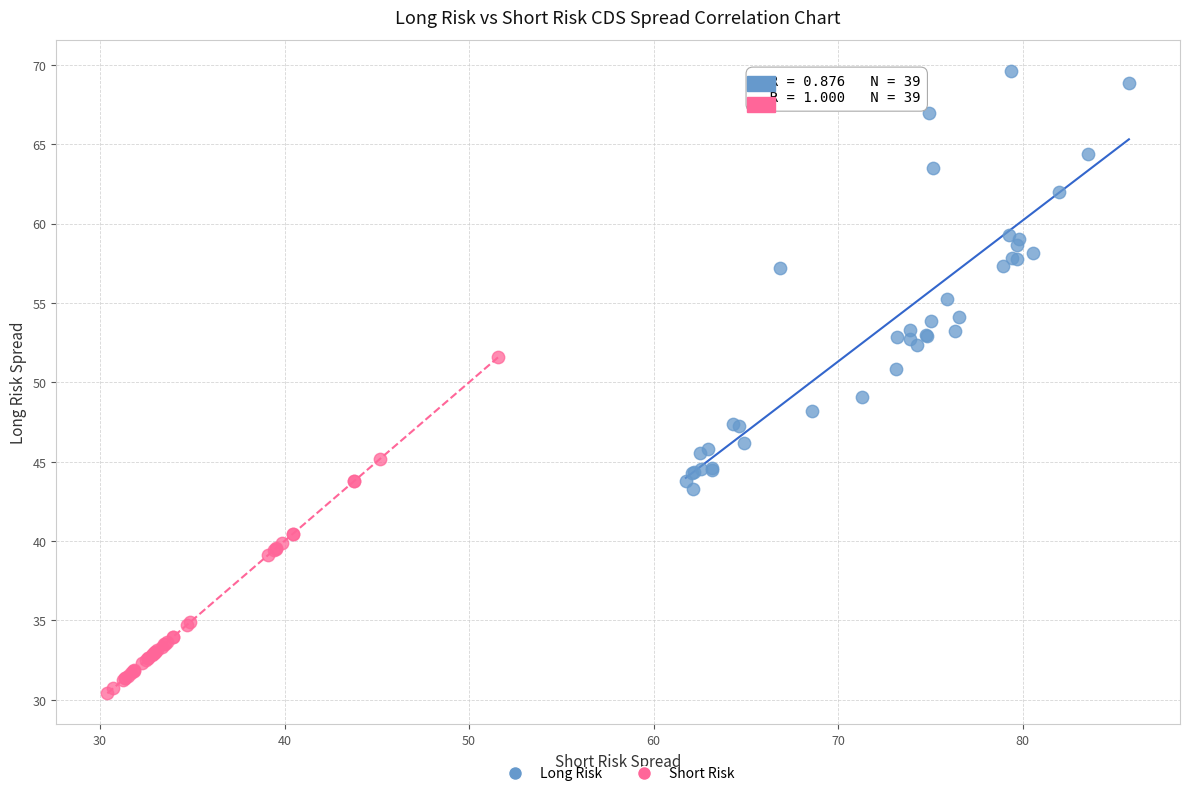

Which series contains the highest Y value?

Long Risk